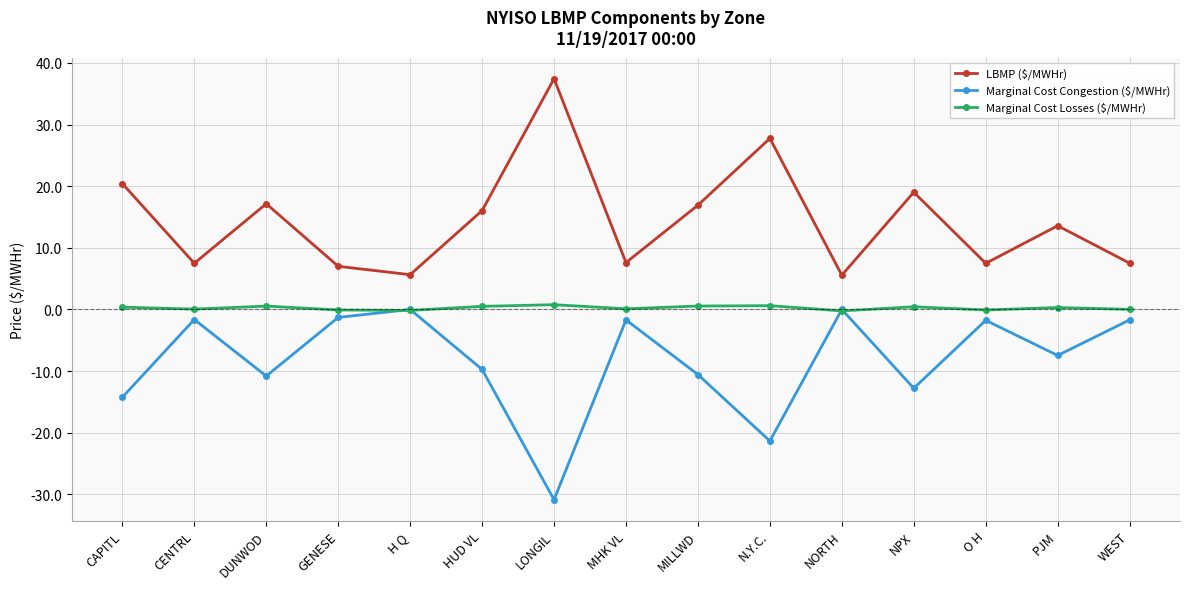

How many lines are shown in the chart?

3